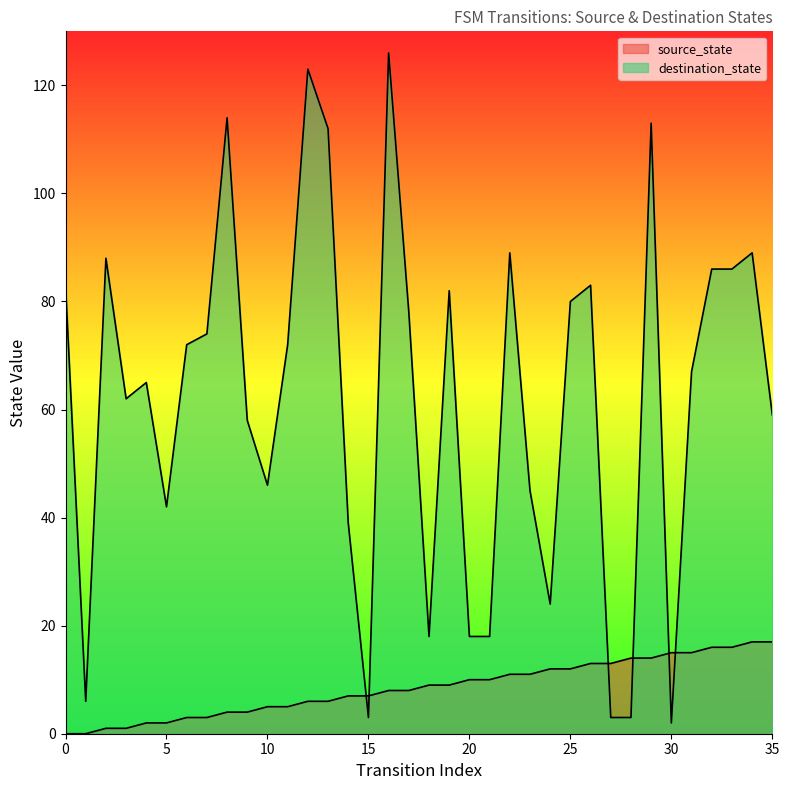

Where is the first local minimum for destination_state?

1